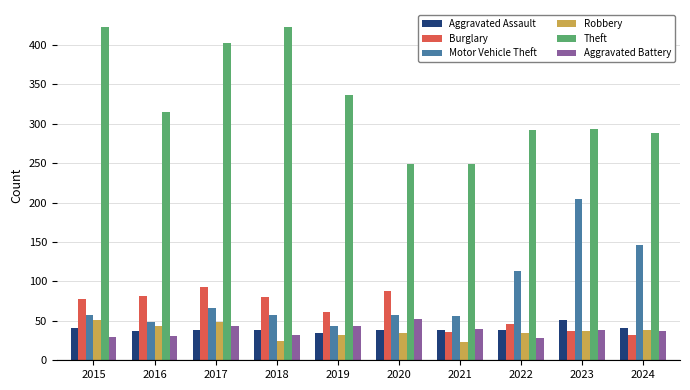

What is the difference between the highest and lowest values at 2018?

399